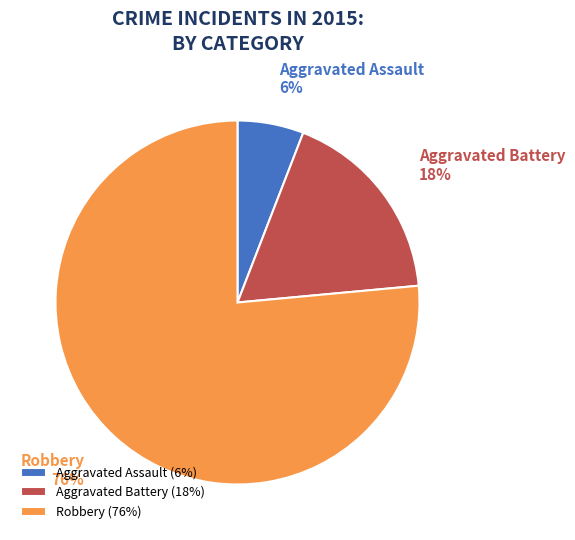

Which has a higher value, Robbery or Aggravated Battery?

Robbery